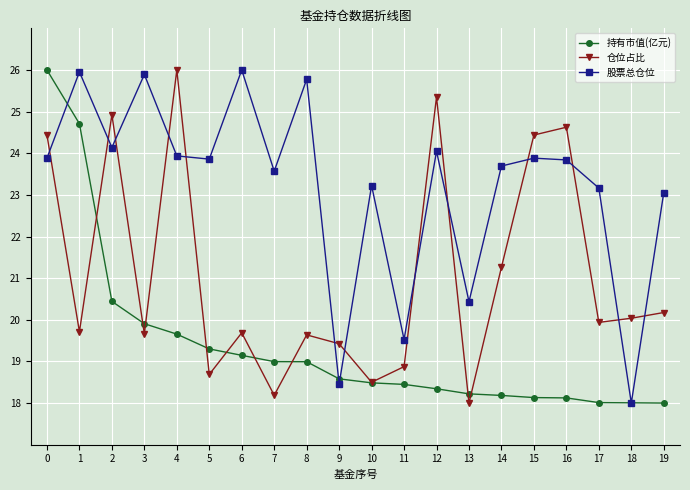

How many lines are shown in the chart?

3